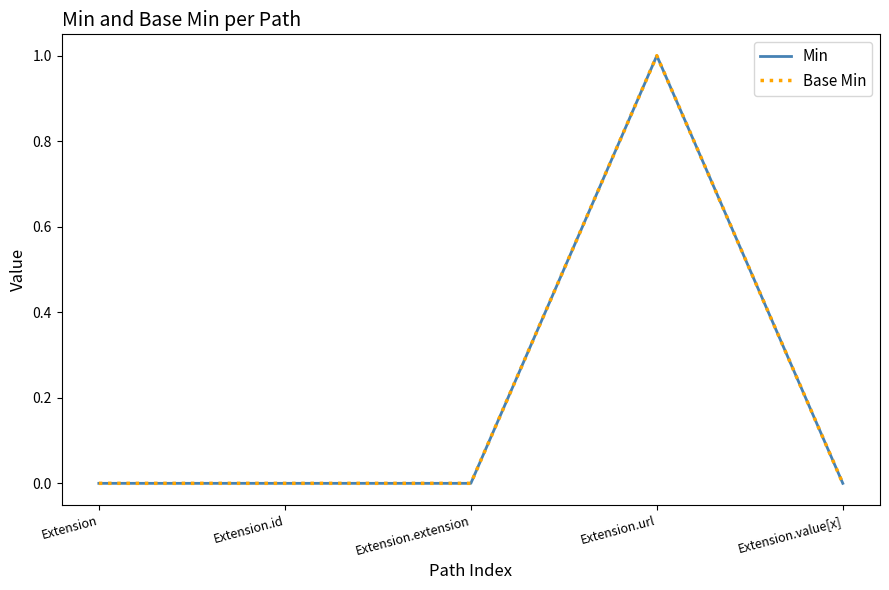

Does the chart have visible grid lines?

No